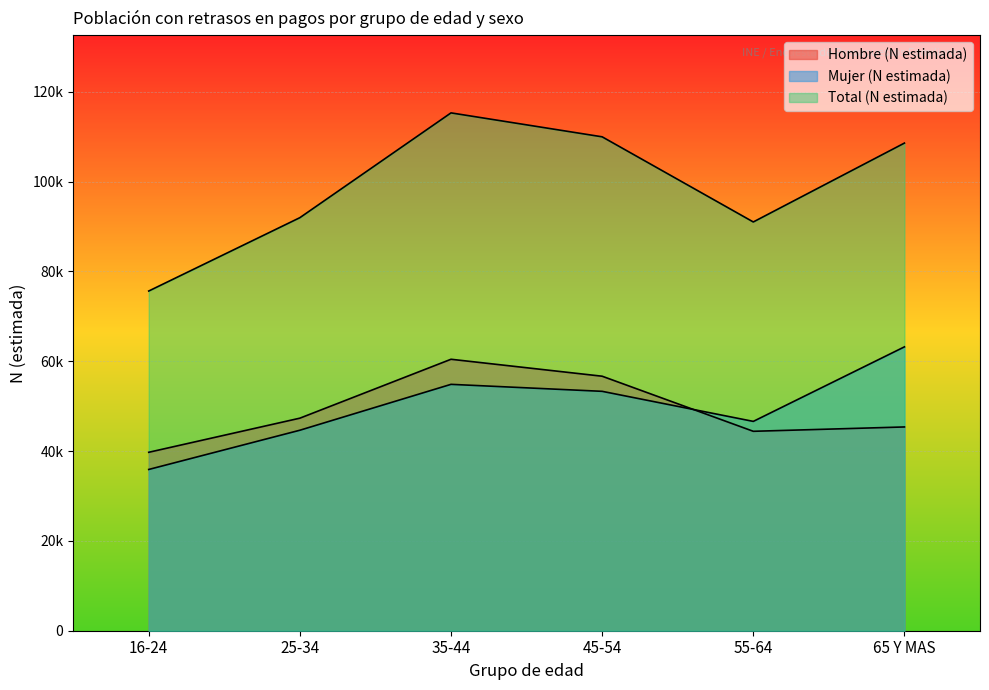

Reading left to right, transcribe all the data shown in this chart.

Hombre (N estimada): 16-24=39726	25-34=47322	35-44=60437	45-54=56663	55-64=44399	65 Y MAS=45366
Mujer (N estimada): 16-24=35902	25-34=44637	35-44=54853	45-54=53297	55-64=46605	65 Y MAS=63199
Total (N estimada): 16-24=75628	25-34=91959	35-44=115290	45-54=109960	55-64=91004	65 Y MAS=108565